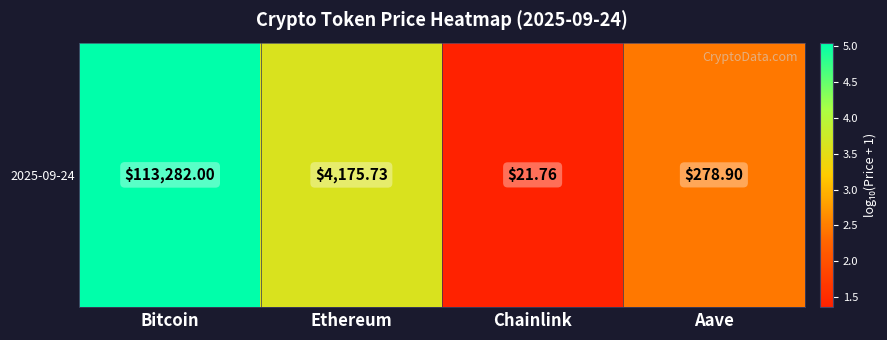

What is the change in value from Ethereum to Aave?

-1.2